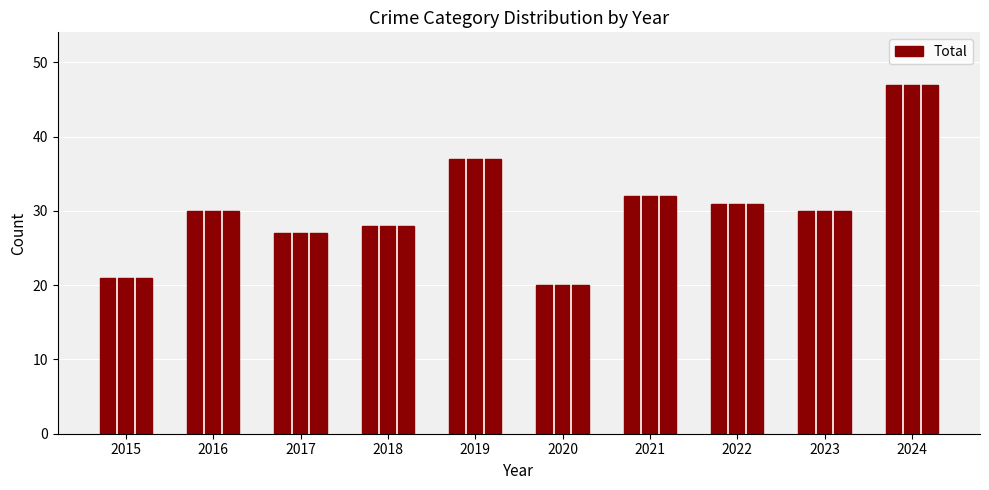

What is the difference between the values at 2023 and 2022?

1